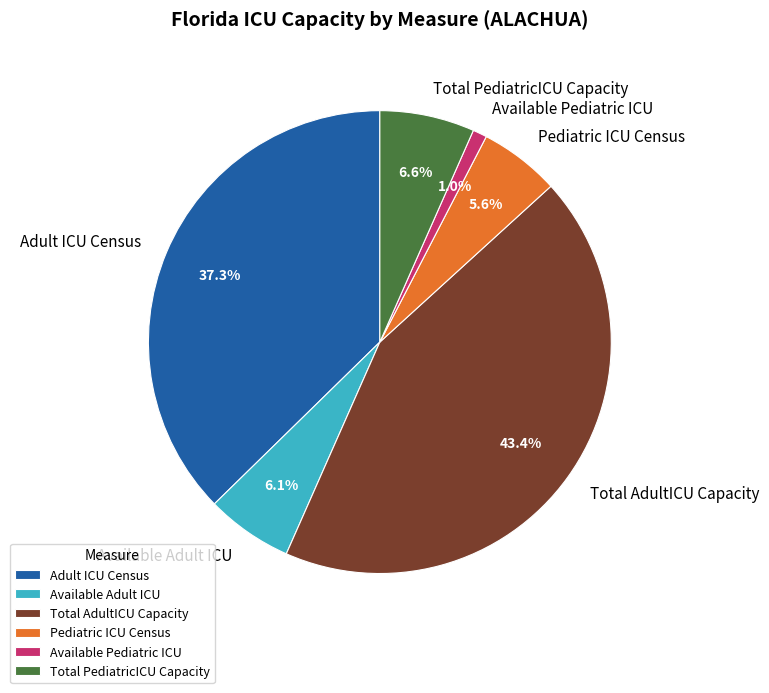

True or false: Available Pediatric ICU accounts for 15% of the total.

False